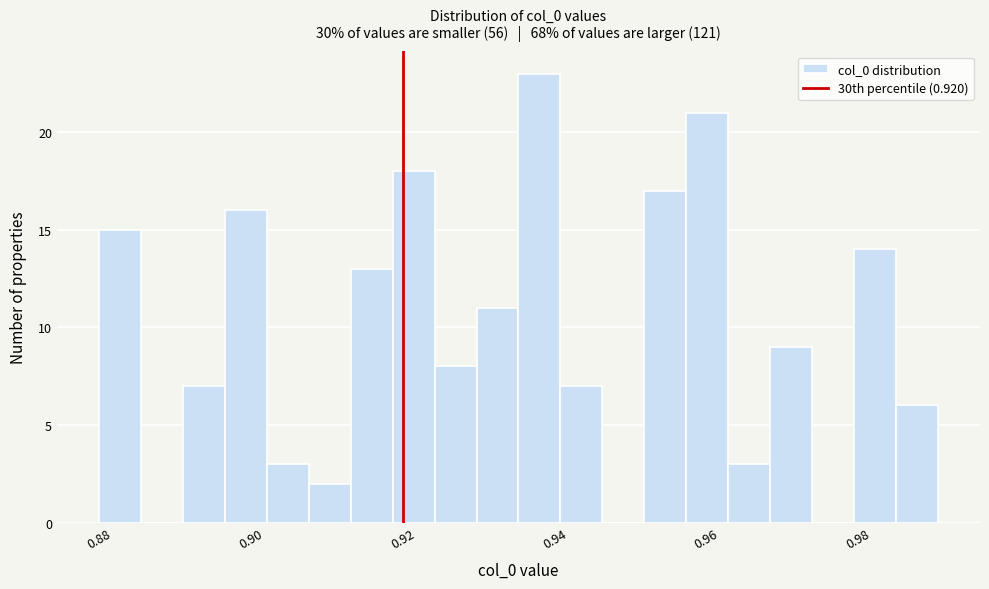

Read against the x-axis, roughly where is the centre of the tallest bar?

0.938